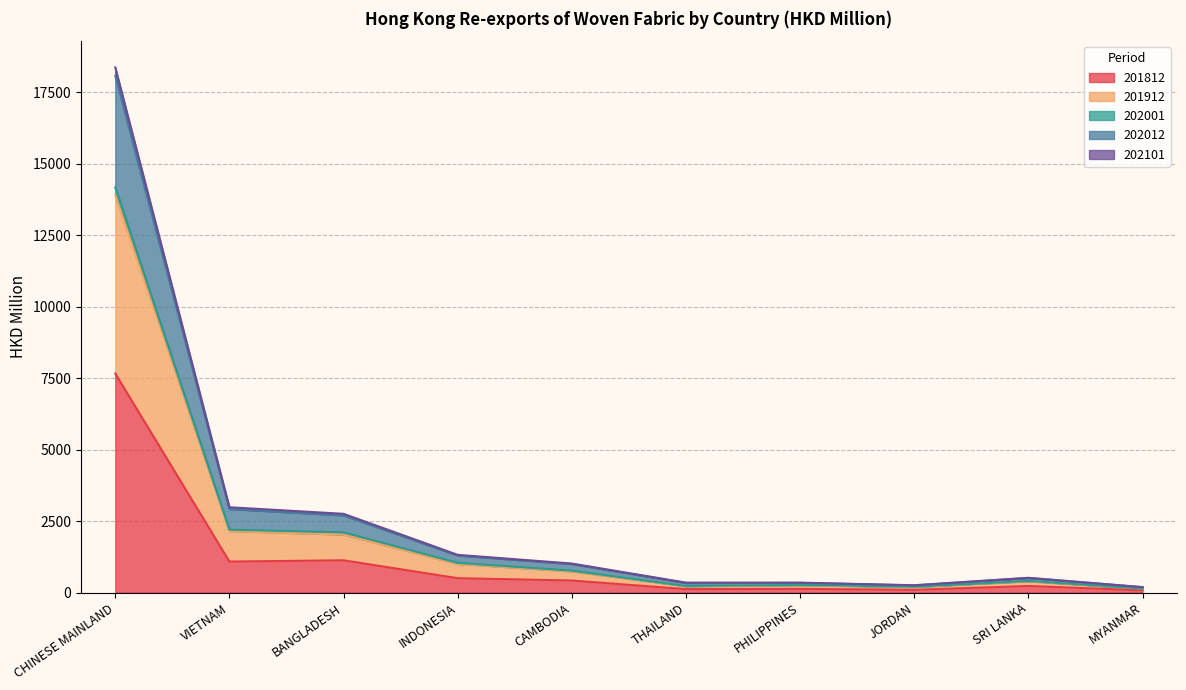

At which category is the sum across all series the highest?

CHINESE MAINLAND